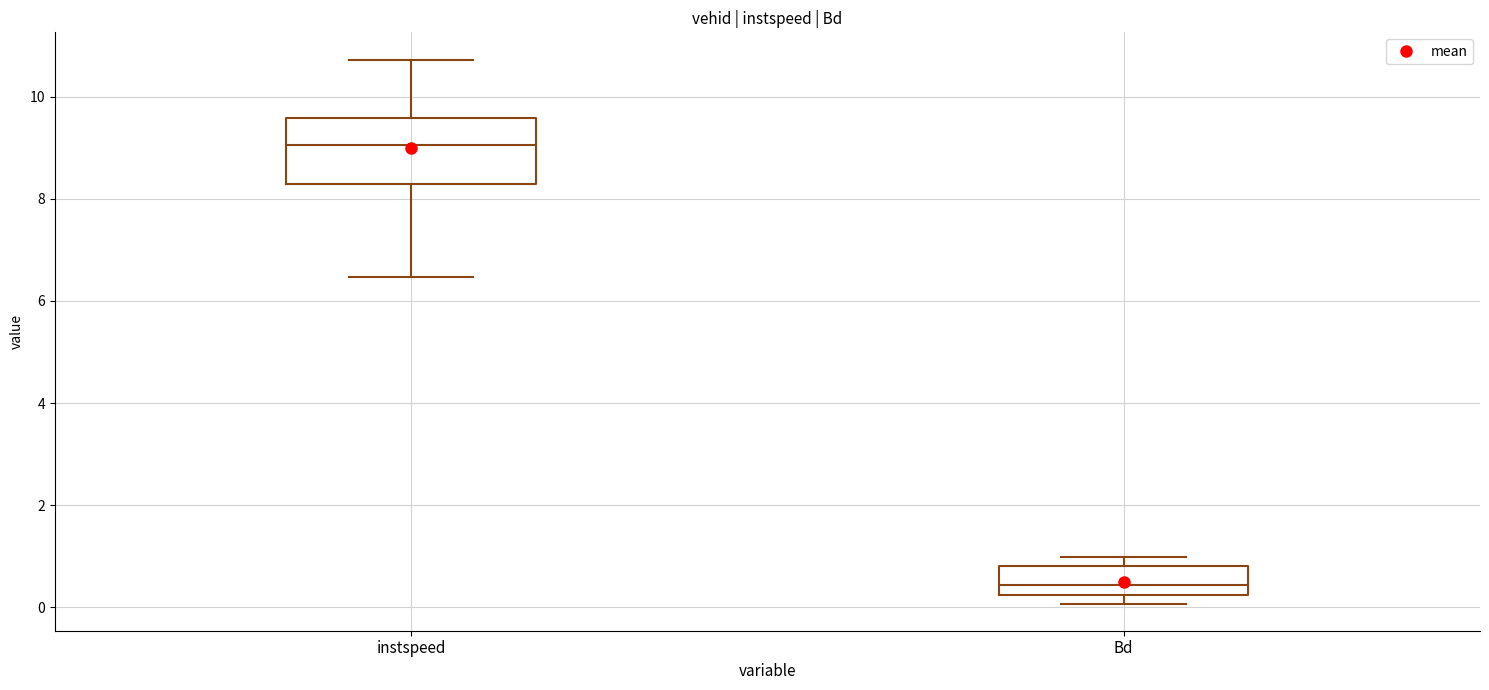

Where does the median line of the box for Bd sit on the y-axis? The values are not printed on the chart, so give them approximately, as read against the axis.

0.4